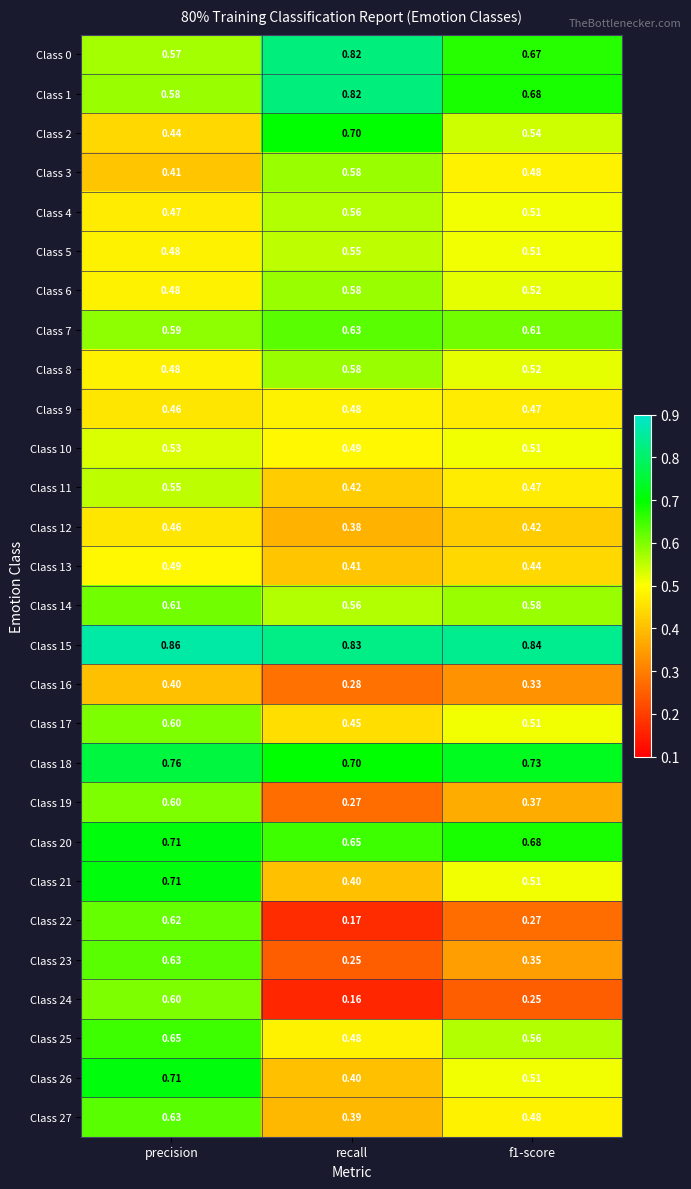

At which category is the sum across all series the highest?

precision